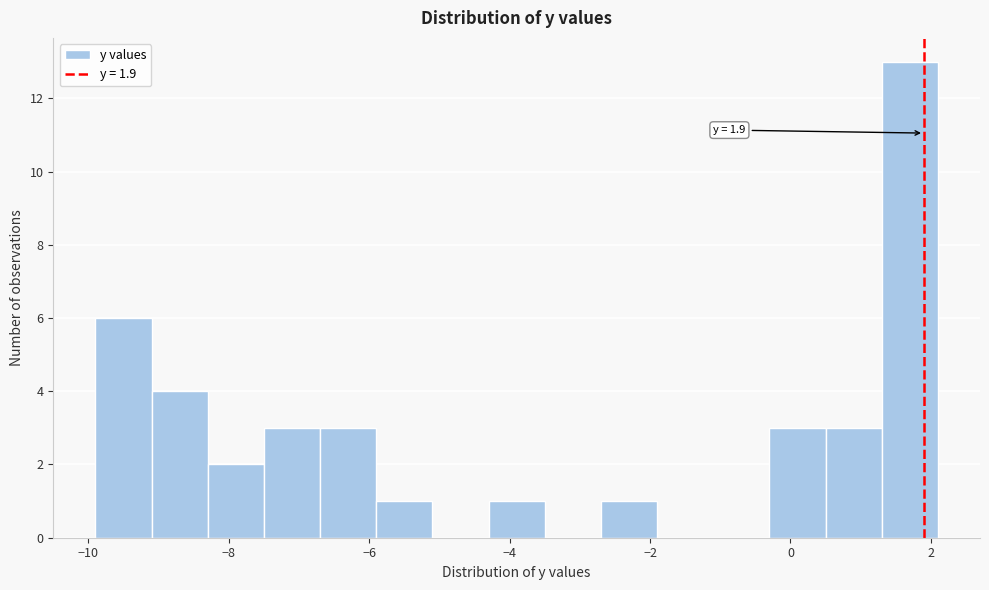

Which range on the x-axis has the tallest bar?

1.3 to 2.1